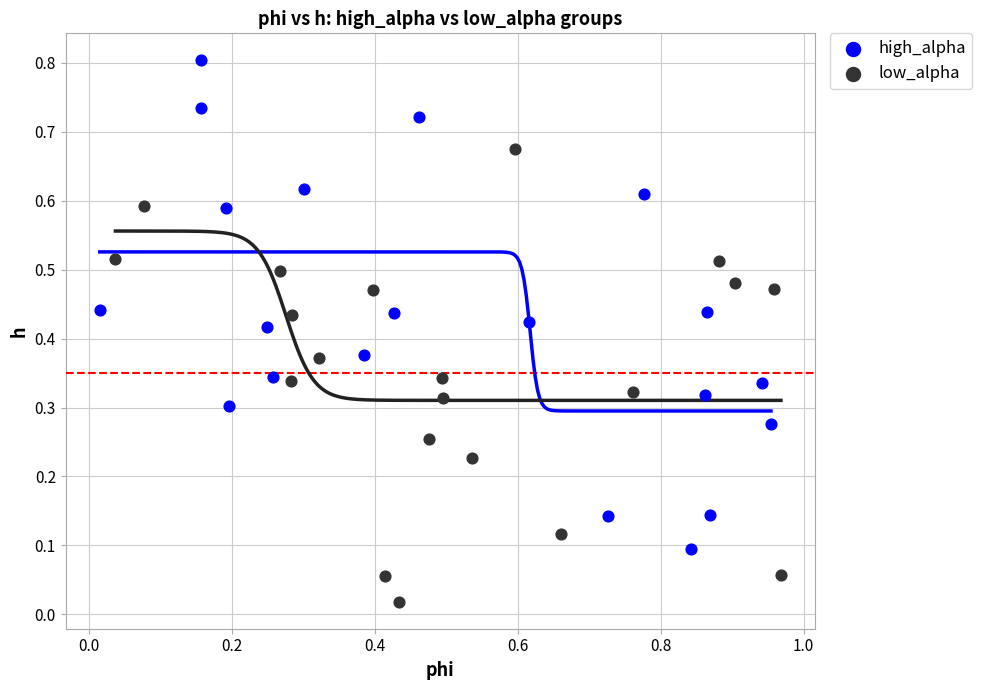

What are all the series names shown in the legend?

high_alpha, low_alpha